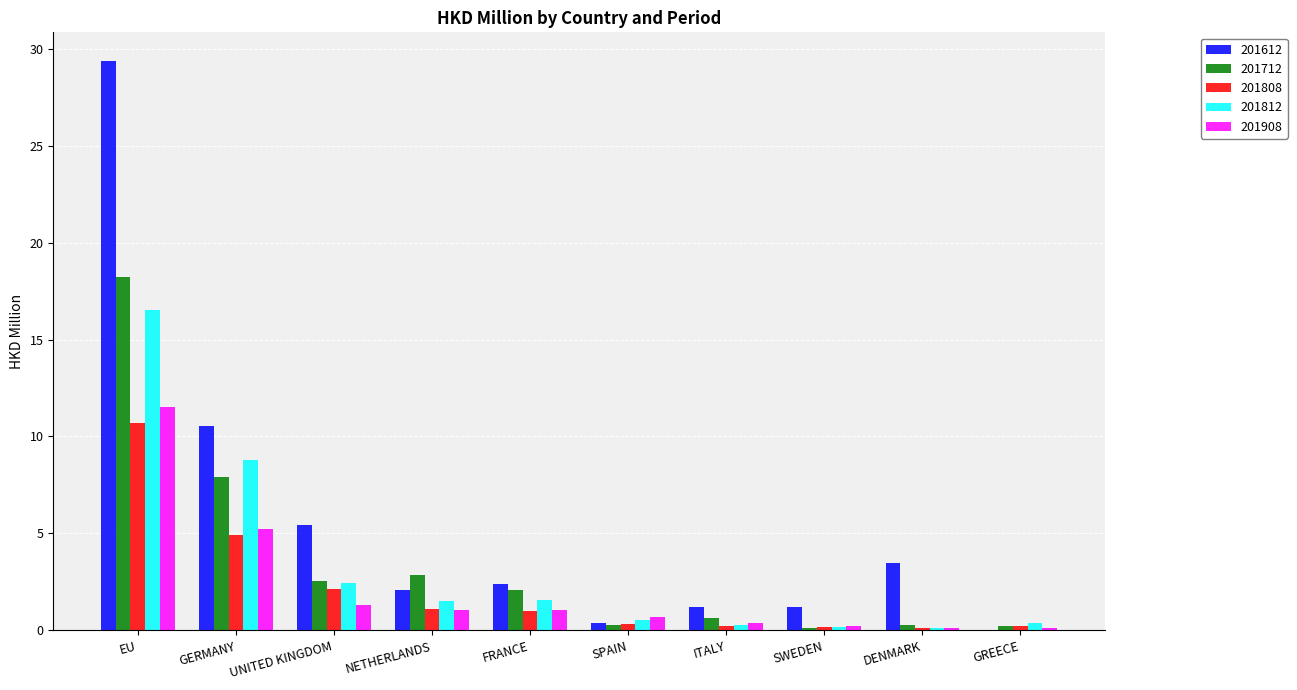

What is the sum of all 201812 values?

32.4